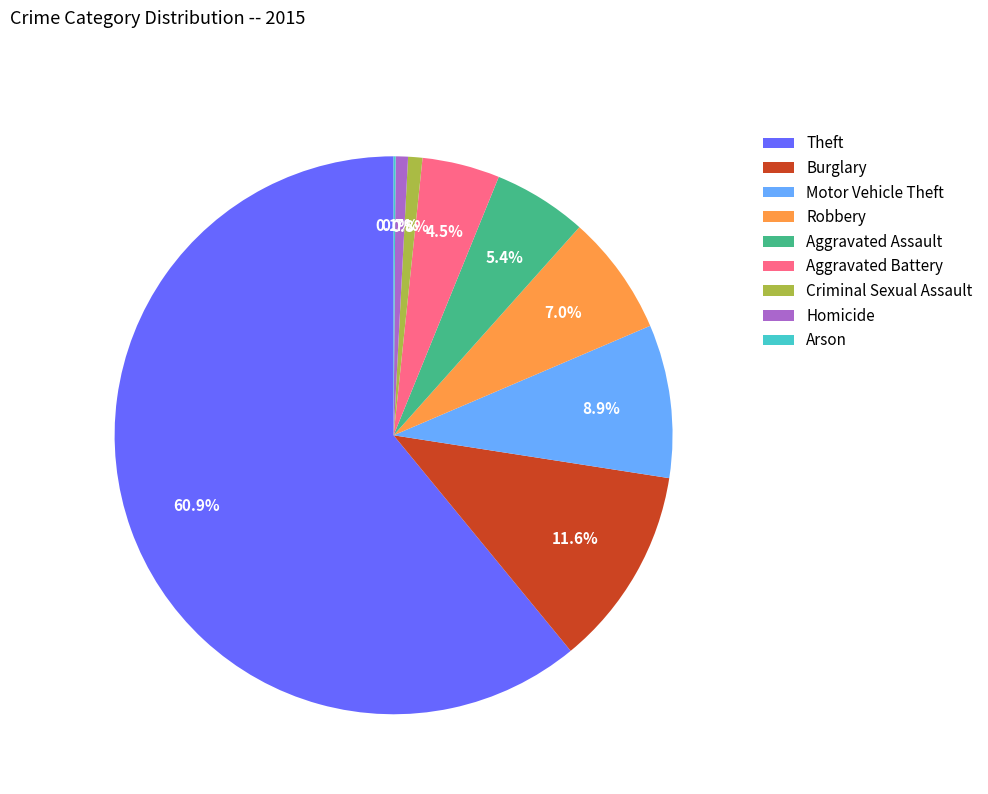

Does Burglary represent more than half of the total?

No